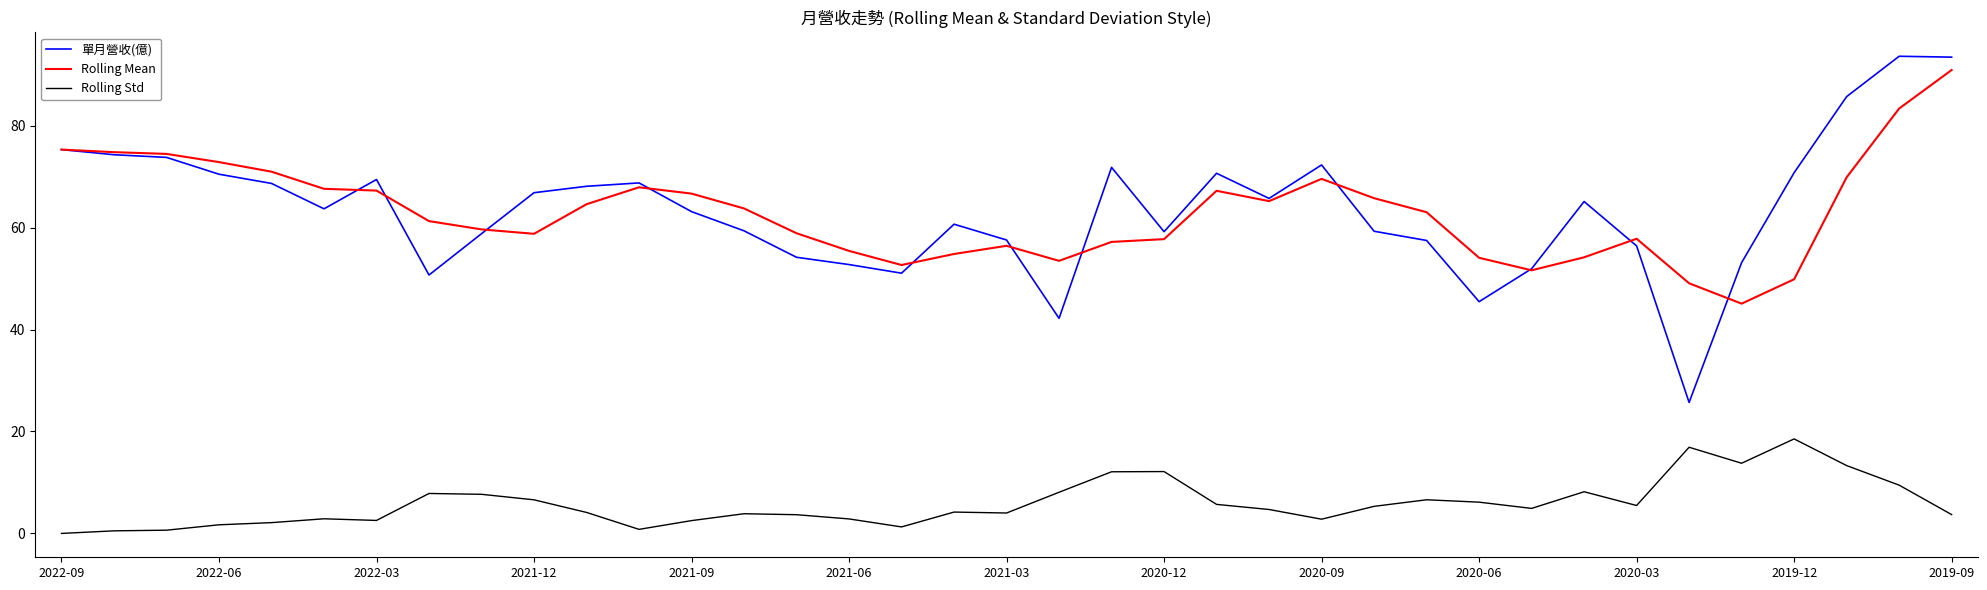

True or false: Rolling Std and 單月營收(億) cross at least once.

False